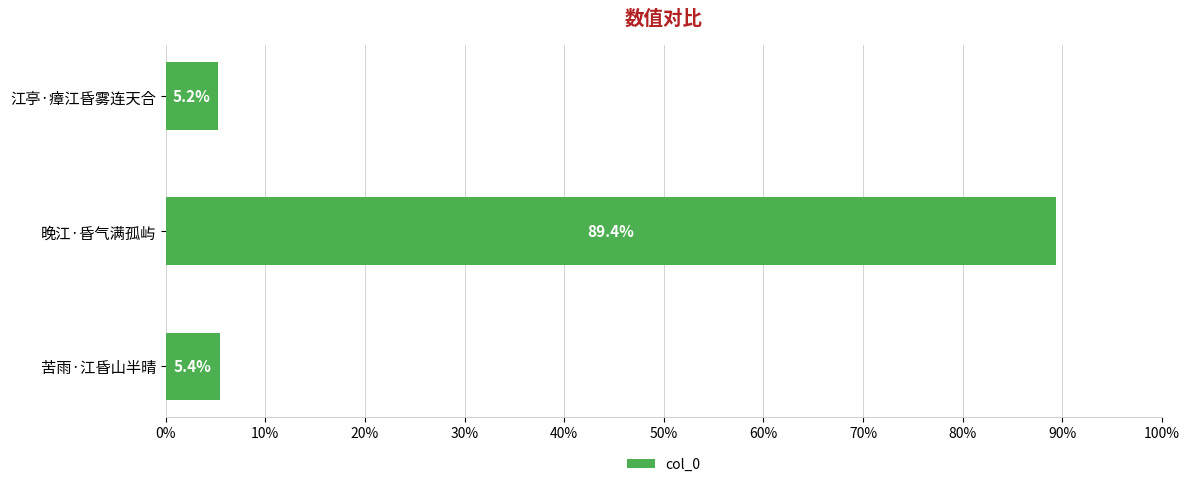

What is the ratio of the value at 江亭·瘴江昏雾连天合 to the value at 苦雨·江昏山半晴?

1.0